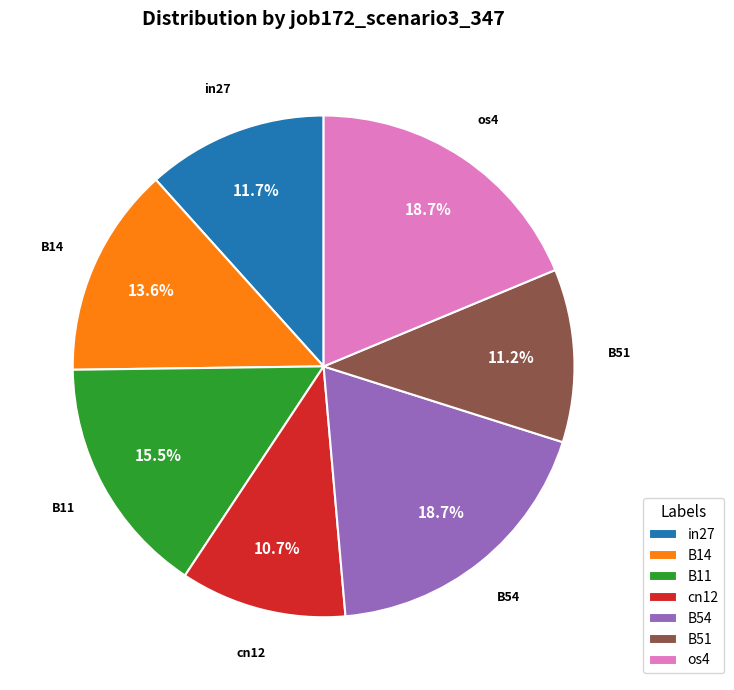

True or false: B11 accounts for 4% of the total.

False